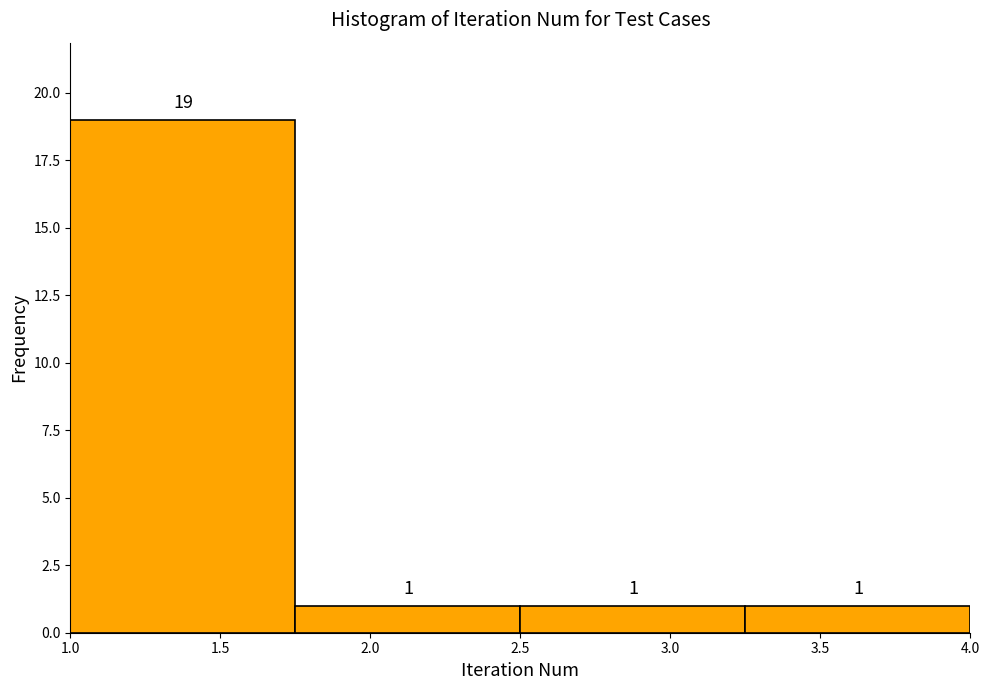

Reading left to right, list every bar in this chart as the range it spans on the x-axis followed by its height.

1.00 to 1.75: 19
1.75 to 2.50: 1
2.50 to 3.25: 1
3.25 to 4.00: 1